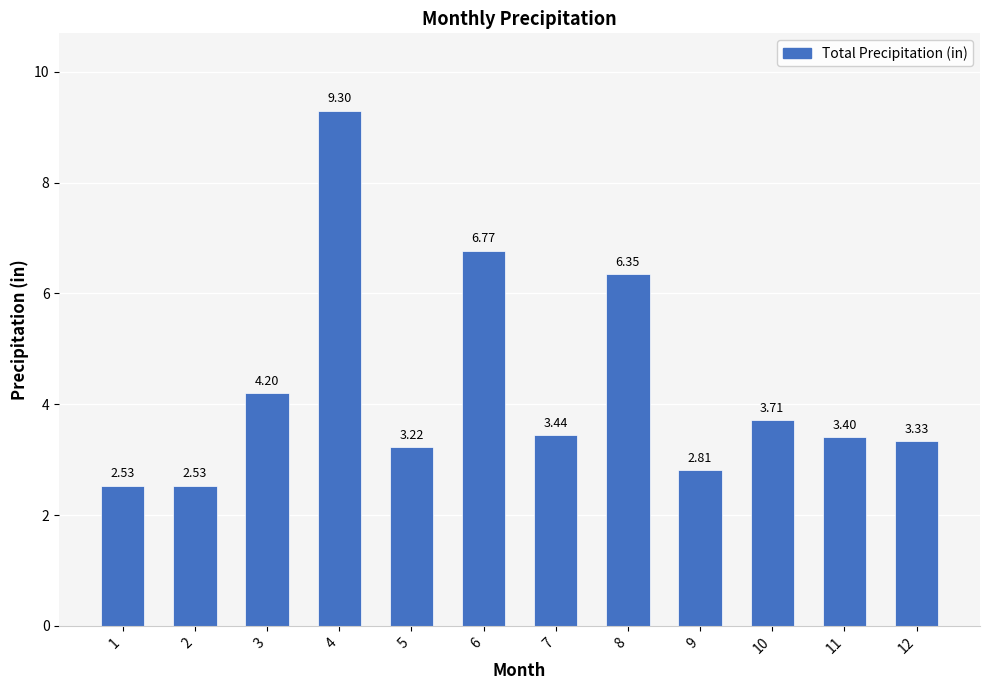

What is the change in value from 7 to 8?

+2.9